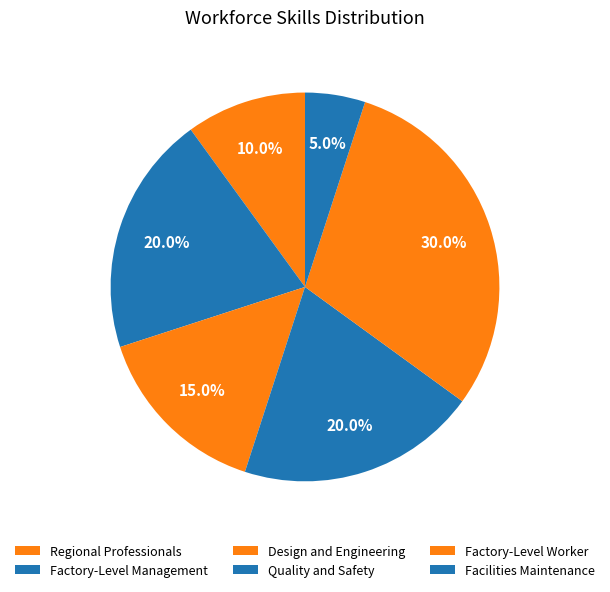

What is the smallest slice in the pie chart?

Facilities Maintenance